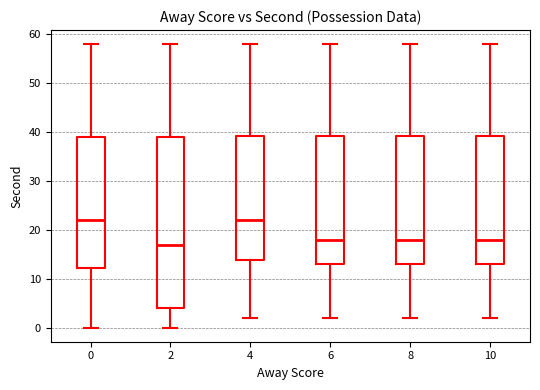

Where does the upper whisker of the box at x = 2 end on the y-axis? The values are not printed on the chart, so give them approximately, as read against the axis.

58